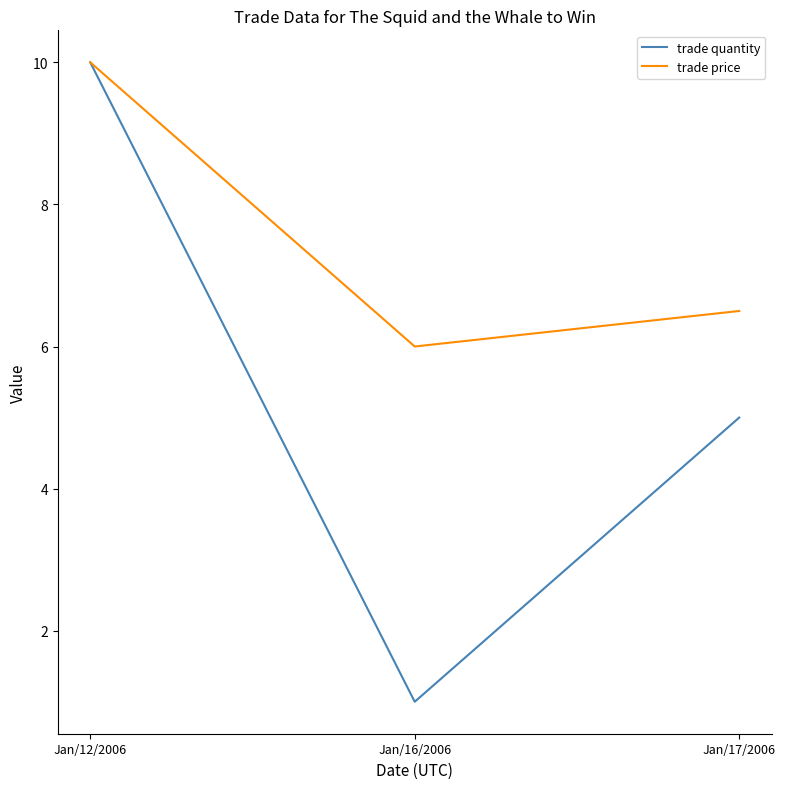

Rank the categories by trade price value from highest to lowest.

Jan/12/2006, Jan/17/2006, Jan/16/2006